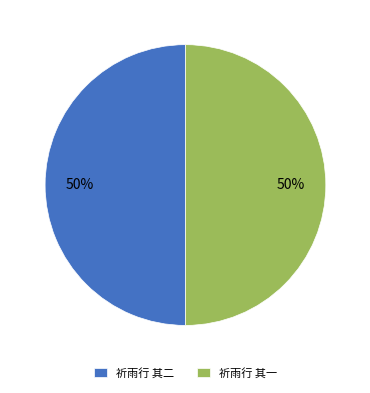

How many slices are in this pie chart?

2